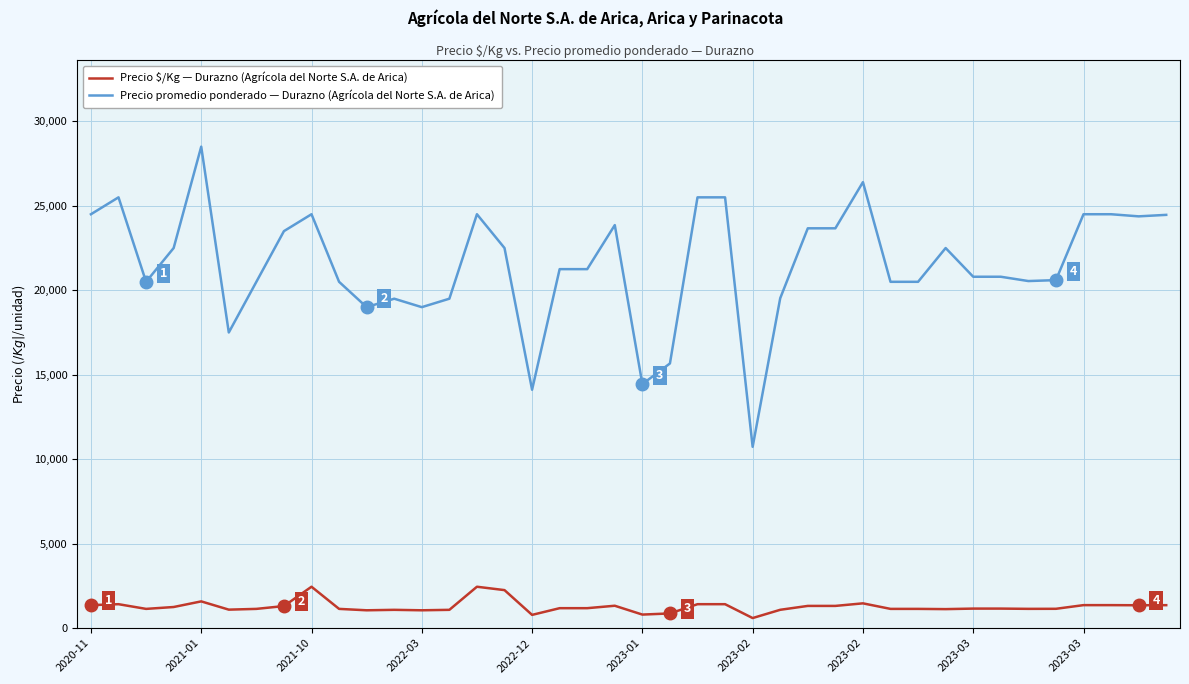

Which series has the largest range (max minus min)?

Precio promedio ponderado — Durazno (Agrícola del Norte S.A. de Arica)